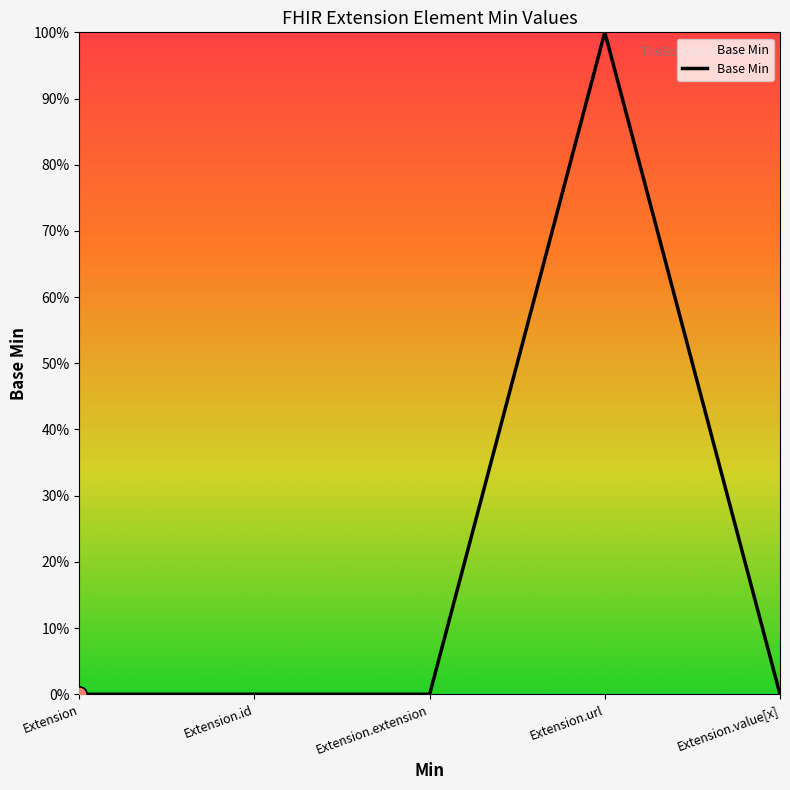

Does the chart have visible grid lines?

No